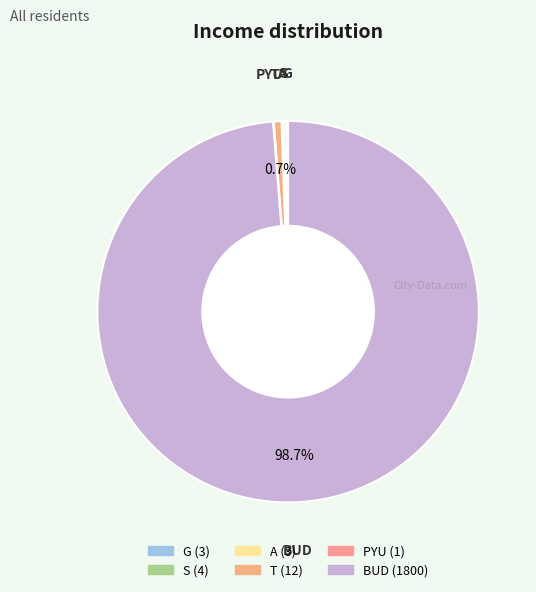

What is the majority slice?

BUD